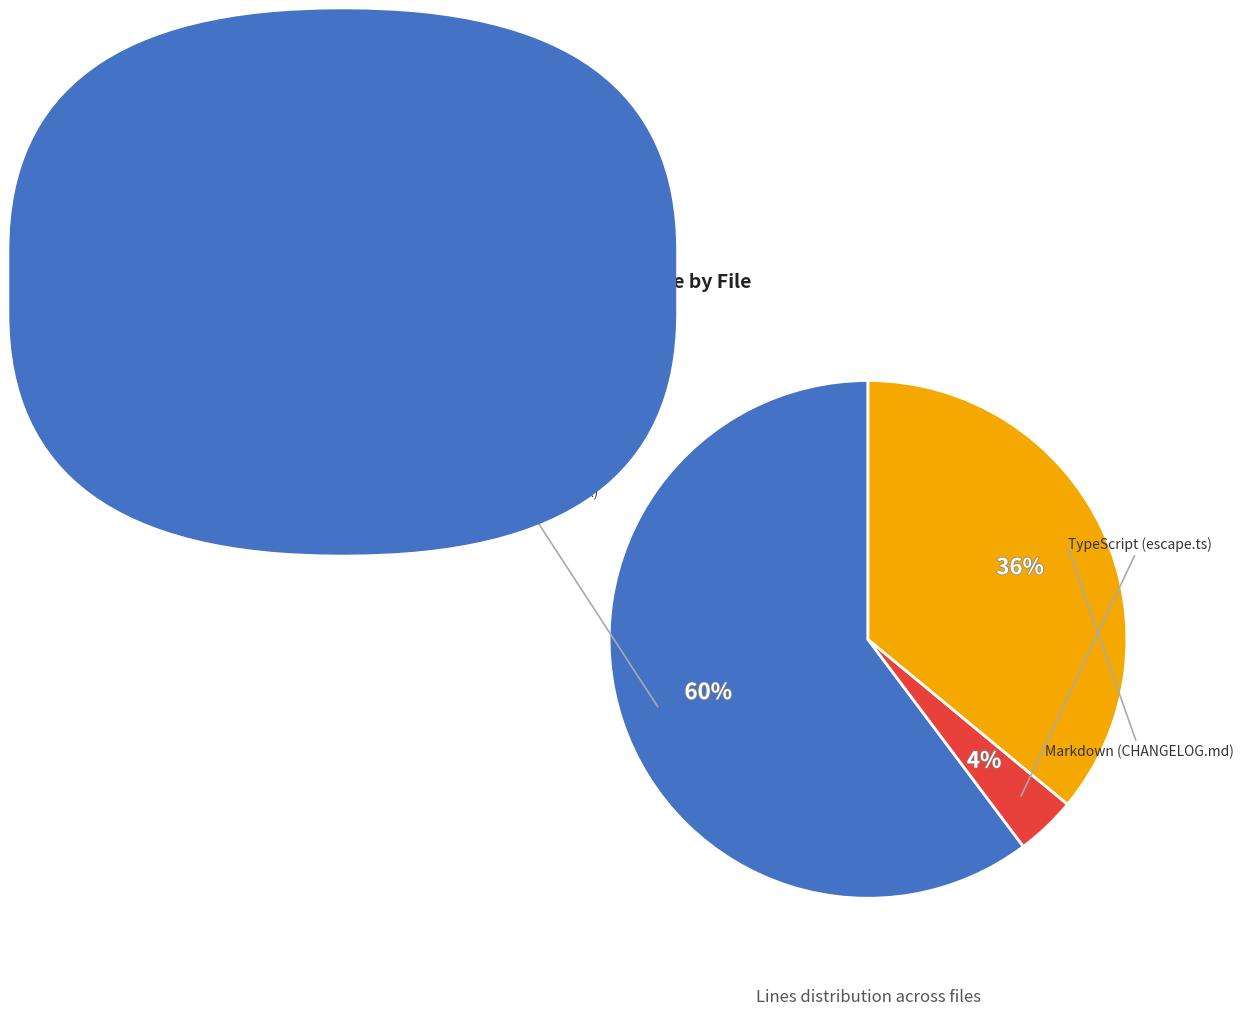

Is there a majority slice in this chart?

Yes